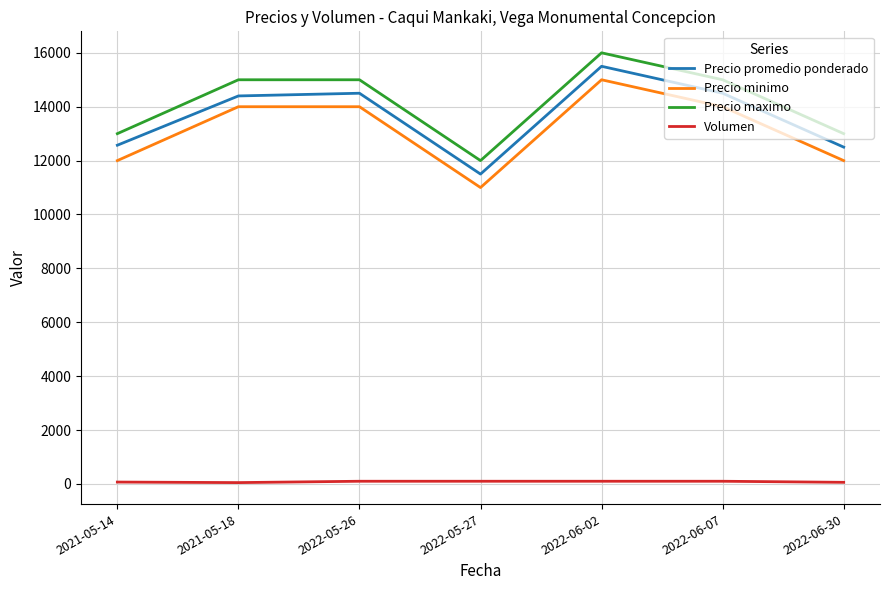

True or false: Volumen and Precio promedio ponderado cross at least once.

False